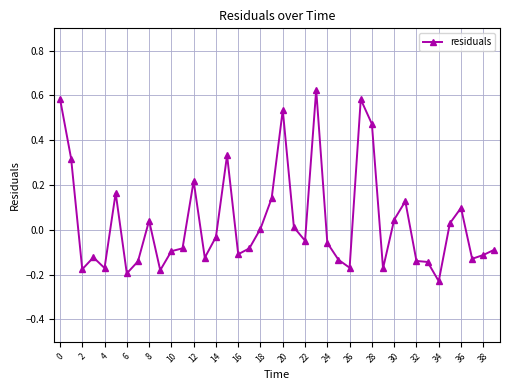

What is the difference between the maximum and minimum values?

0.9